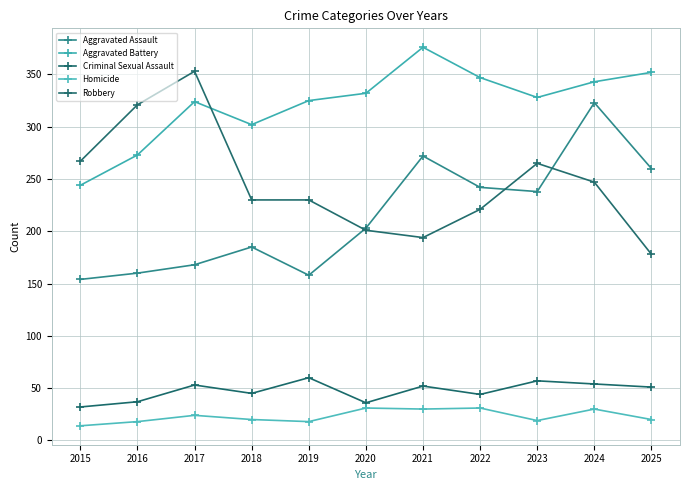

Which has a higher value, 2024 or 2019?

2024